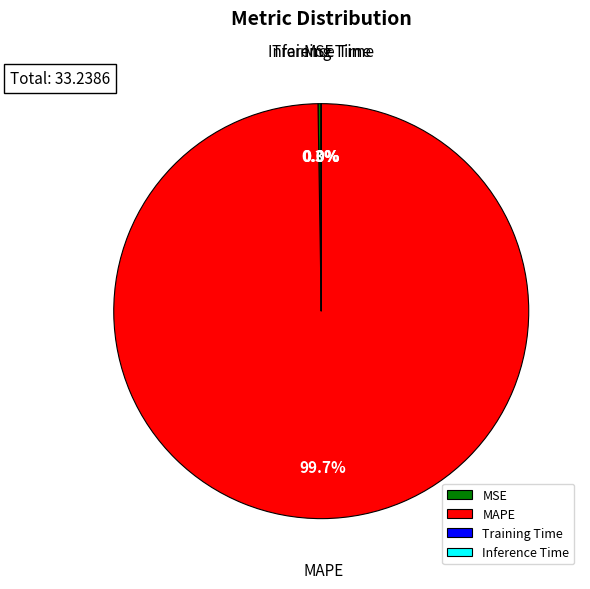

Which category has the biggest portion of the pie?

MAPE